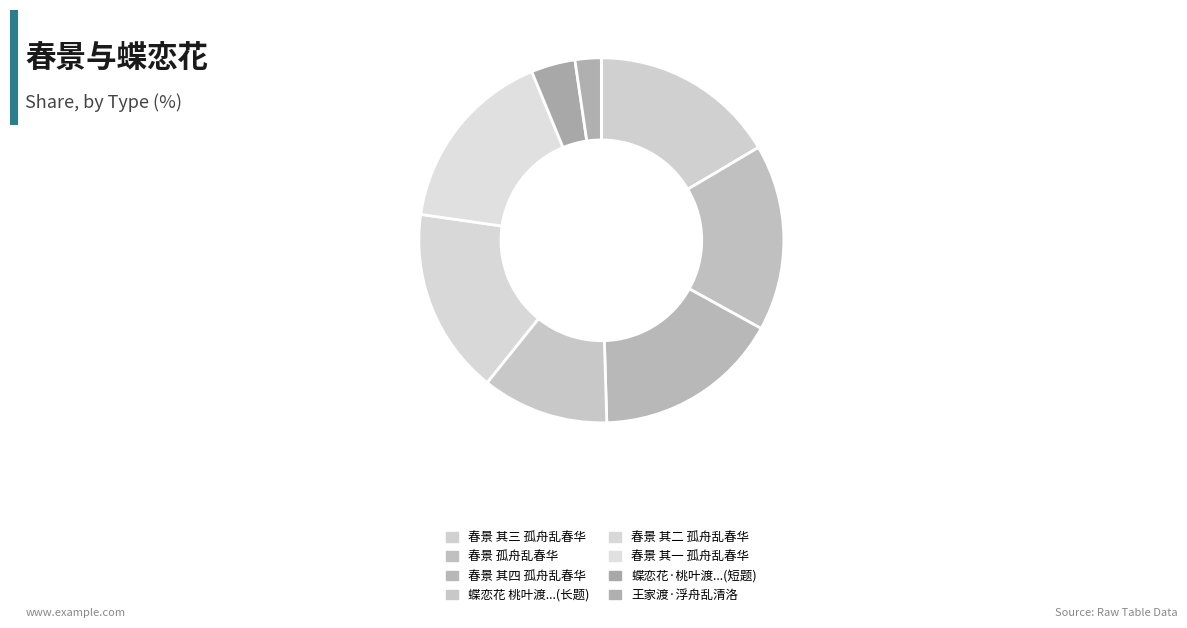

How many segments does this pie chart have?

8